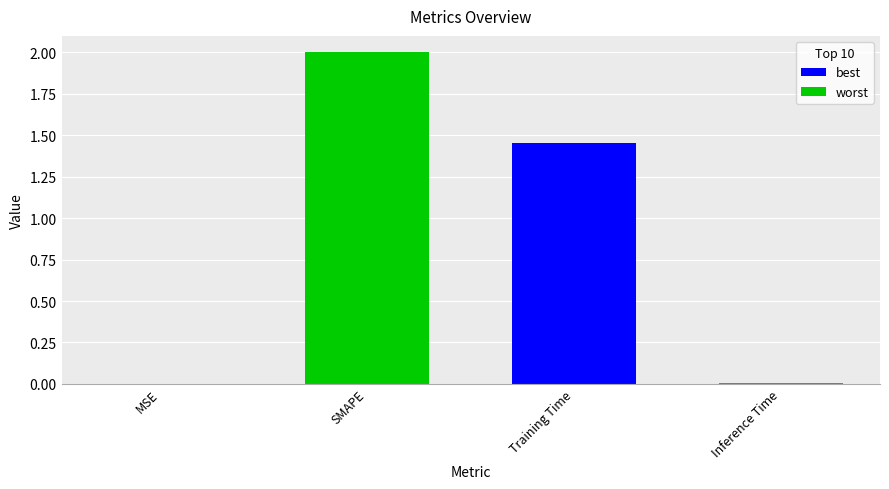

Does the chart contain stacked bars?

No